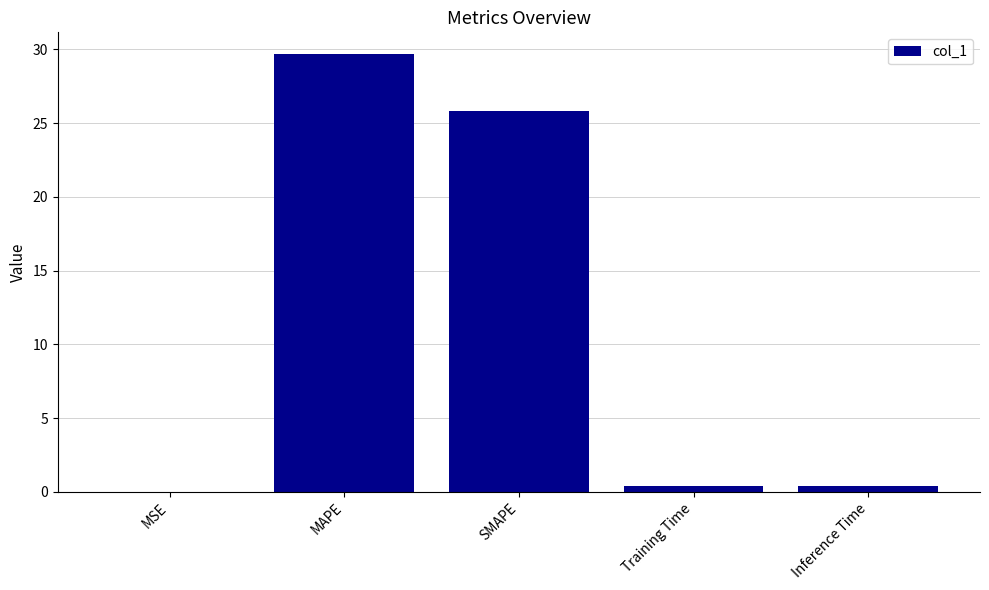

Read the value at MAPE.

29.7